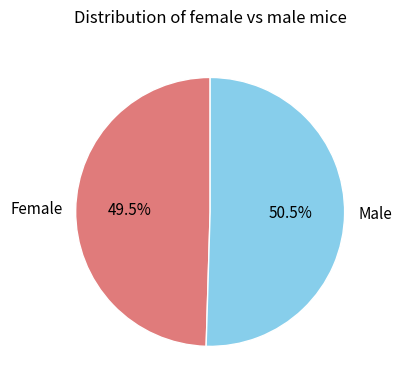

Which category has the smallest portion of the pie?

Female